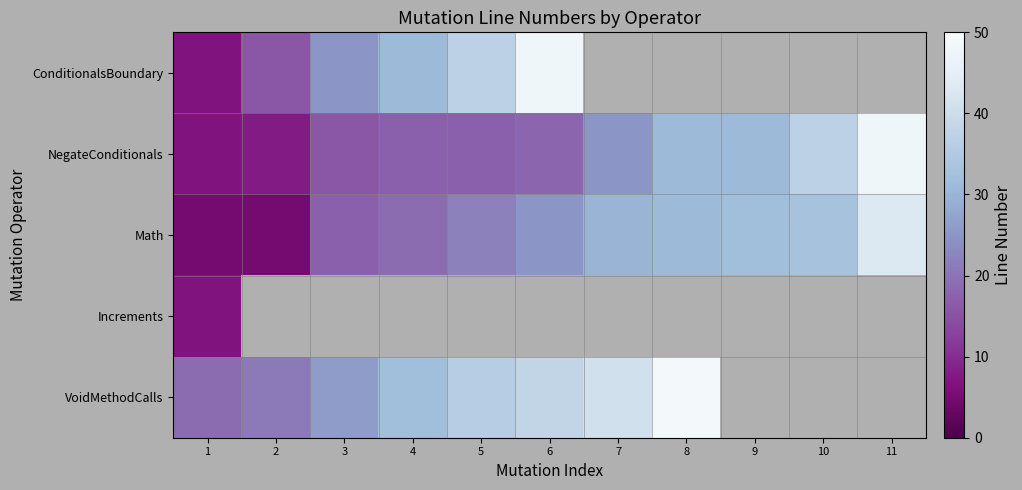

Rank the categories by NegateConditionals value from lowest to highest.

1, 2, 3, 4, 5, 6, 7, 8, 9, 10, 11